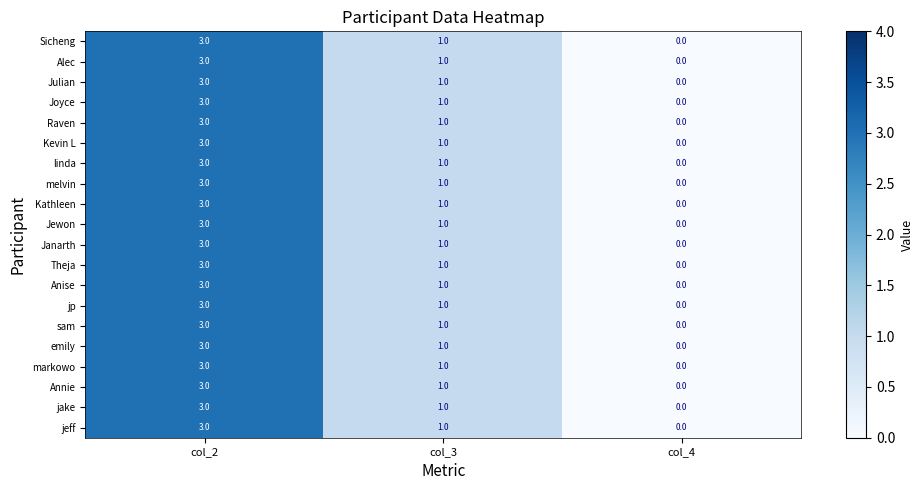

At which label does melvin first exceed 1?

col_2